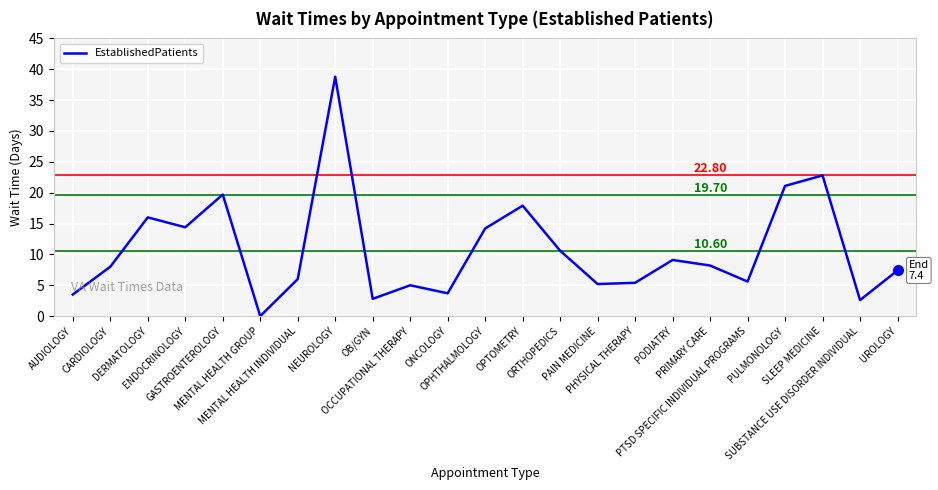

At which category does the data reach its first local valley?

ENDOCRINOLOGY